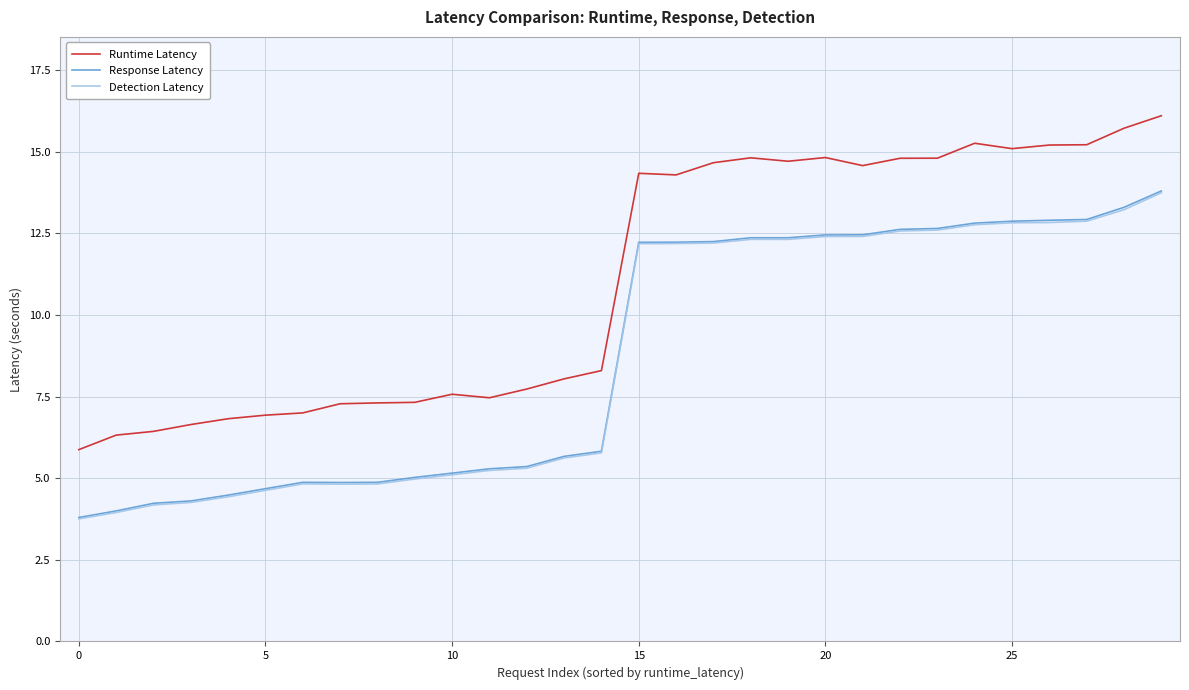

True or false: Detection Latency and Runtime Latency cross at least once.

False